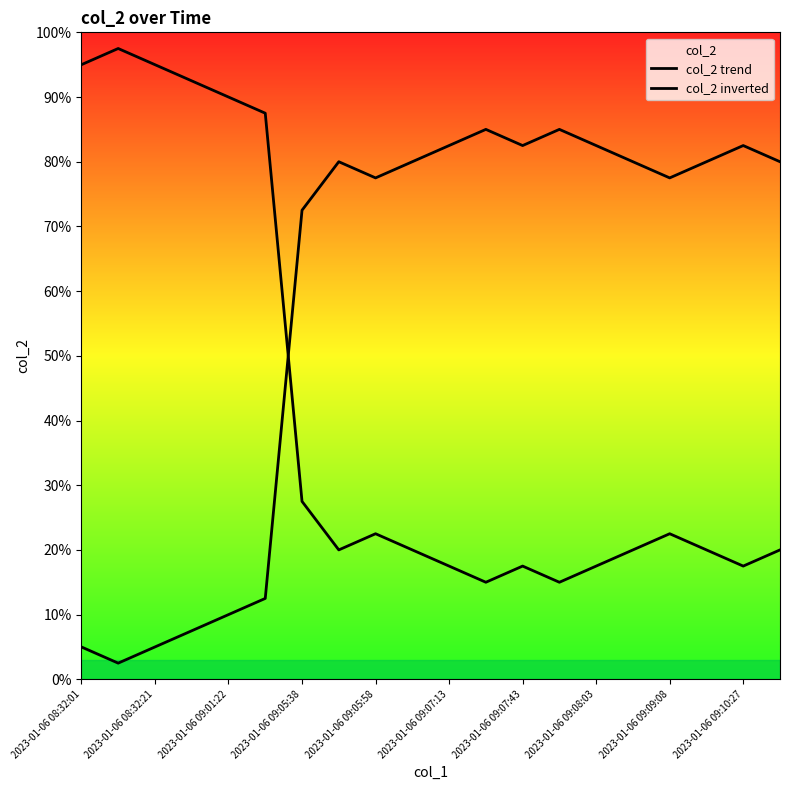

What are all the series names shown in the legend?

col_2 trend, col_2 inverted